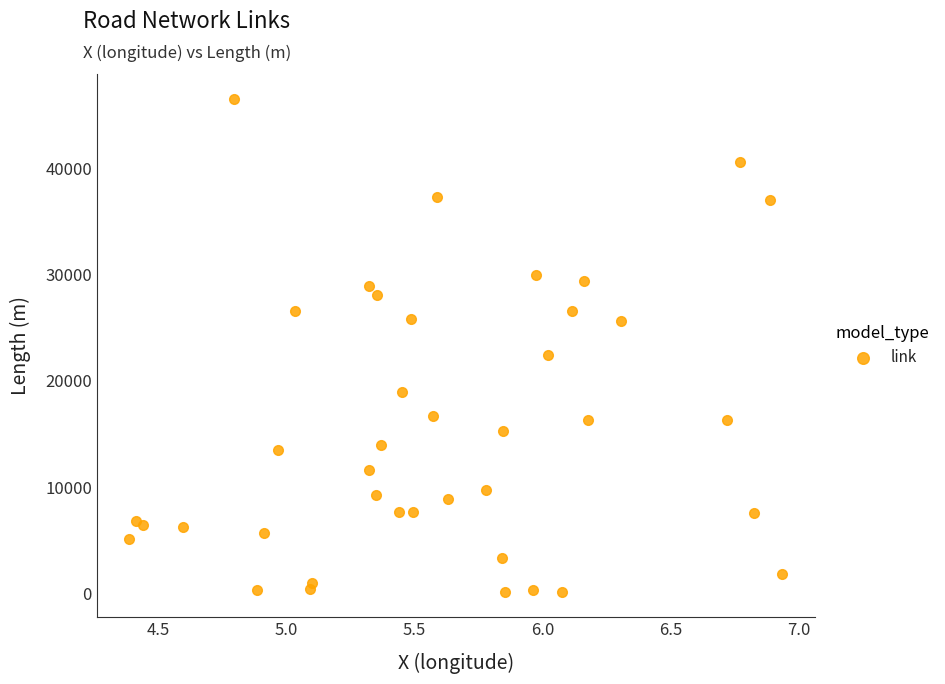

What Y value in the scatter plot is closest to 23335?

22472.2